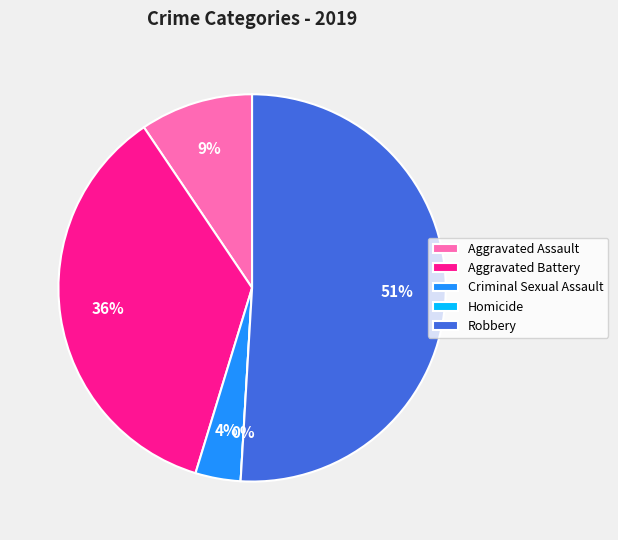

What is the ratio of the value at Robbery to the value at Criminal Sexual Assault?

13.5